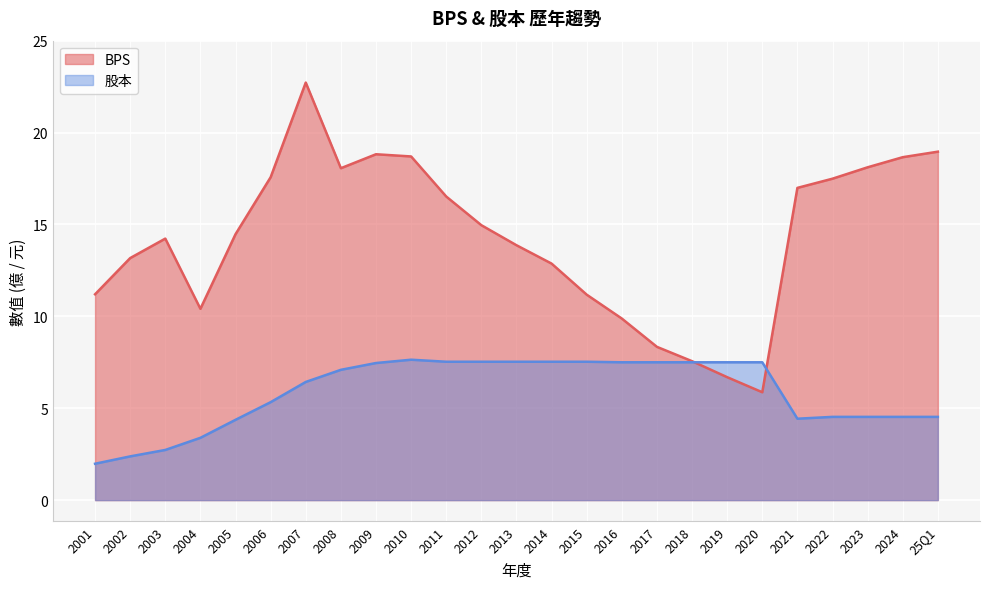

Between 2017 and 2014, which is larger?

2014